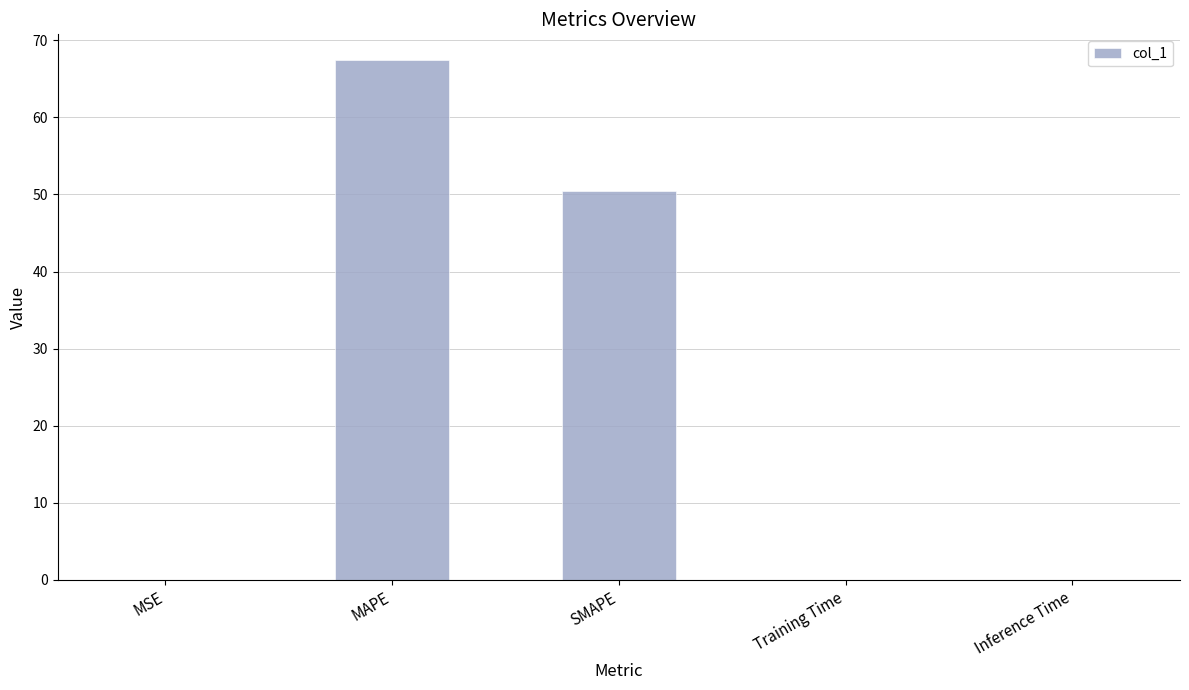

The chart shows a value of 0.1 at MSE. True or false?

True